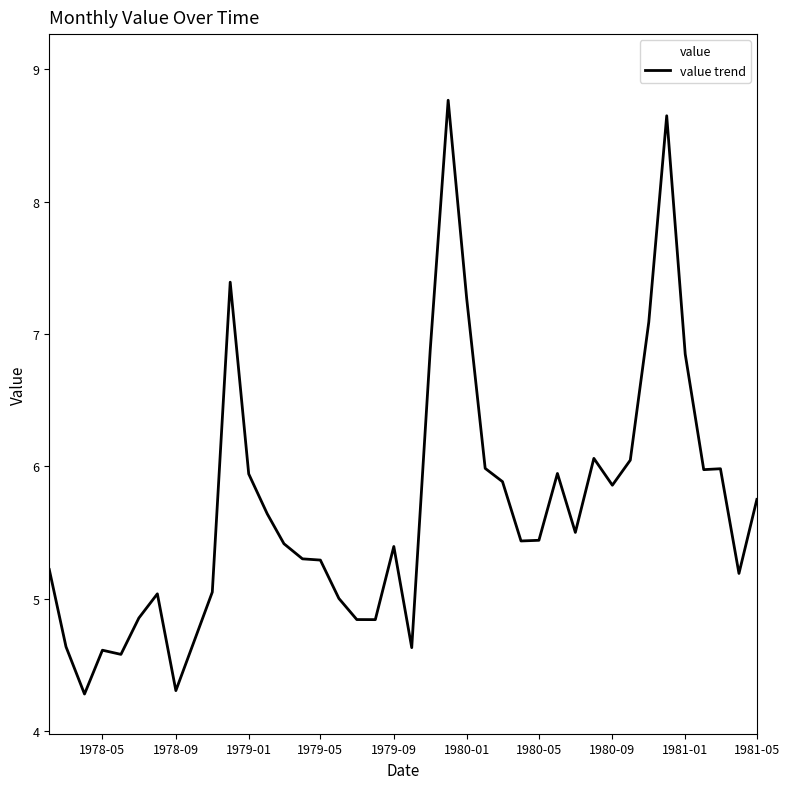

Does the chart display data point markers on the line(s)?

No